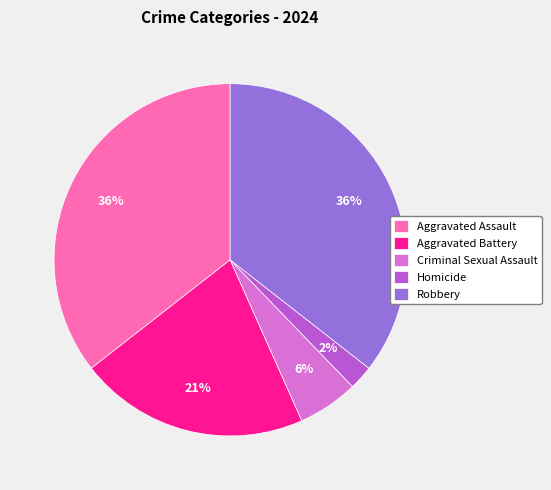

To the nearest percent, what percentage of the pie is Aggravated Assault?

36%